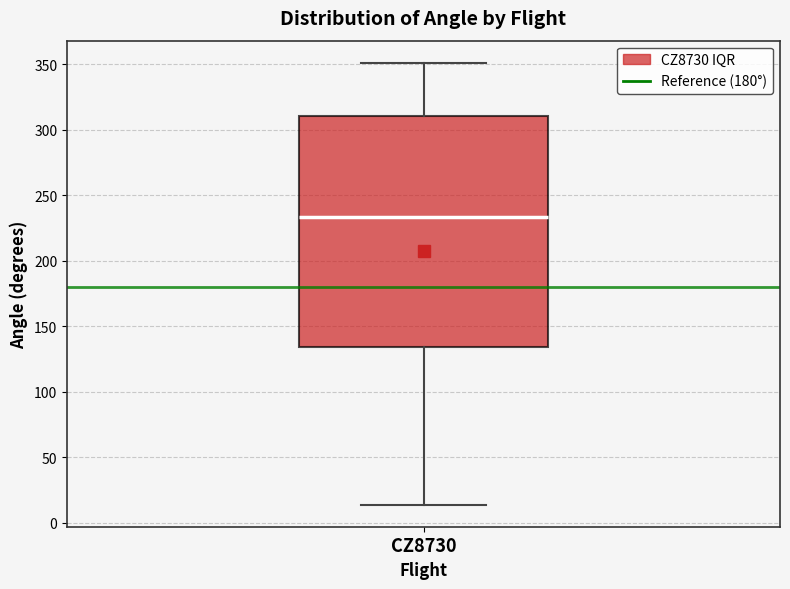

Read this box plot against the y-axis: the position of the median line, the range covered by the box, and the ends of both whiskers. The values are not printed on the chart, so give them approximately, as read against the axis.

median 235, box 135 to 310, whiskers 15 to 350